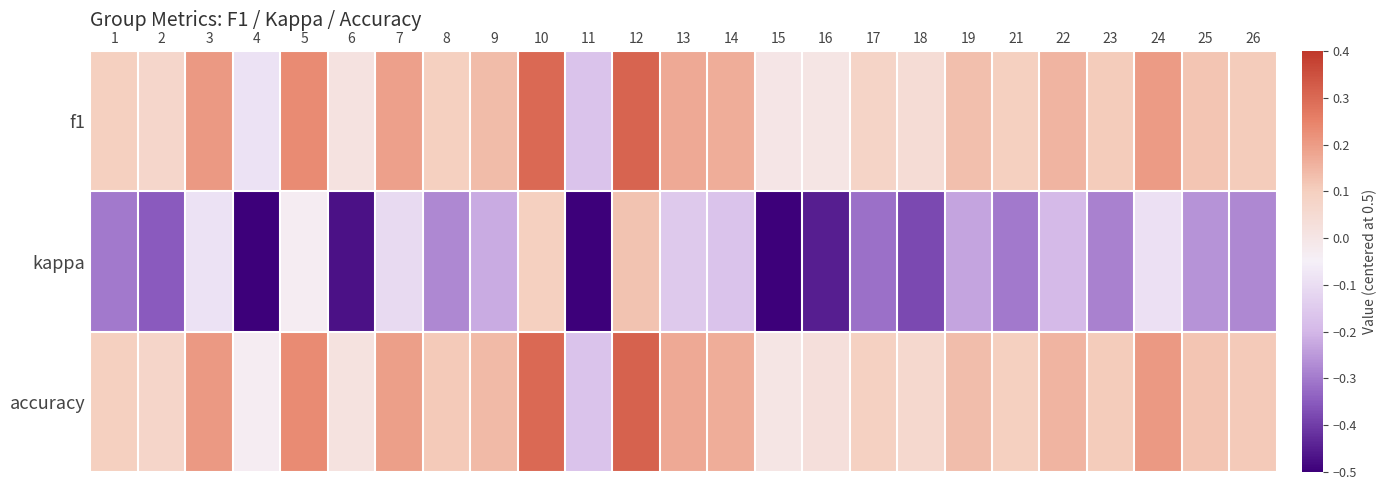

Which label corresponds to the largest value in the chart?

12